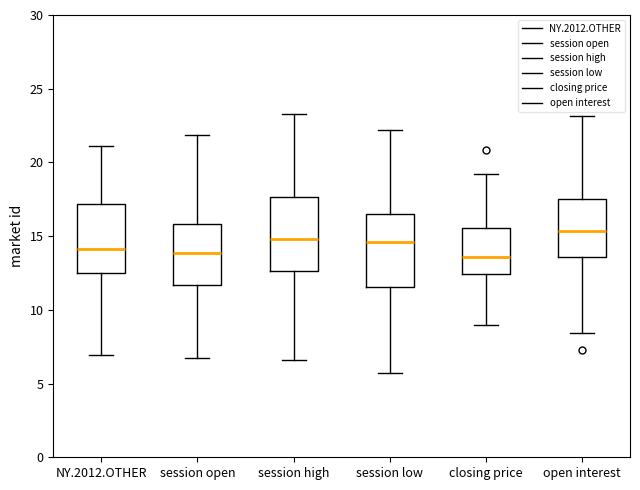

Reading left to right, read every box against the y-axis: the position of its median line, the range the box covers, and the ends of its whiskers. The values are not printed on the chart, so give them approximately, as read against the axis.

NY.2012.OTHER: median 14.0, box 12.5 to 17.0, whiskers 7.0 to 21.0
session open: median 14.0, box 11.5 to 16.0, whiskers 6.5 to 22.0
session high: median 15.0, box 12.5 to 17.5, whiskers 6.5 to 23.5
session low: median 14.5, box 11.5 to 16.5, whiskers 5.5 to 22.0
closing price: median 13.5, box 12.5 to 15.5, whiskers 9.0 to 19.0
open interest: median 15.5, box 13.5 to 17.5, whiskers 8.5 to 23.0